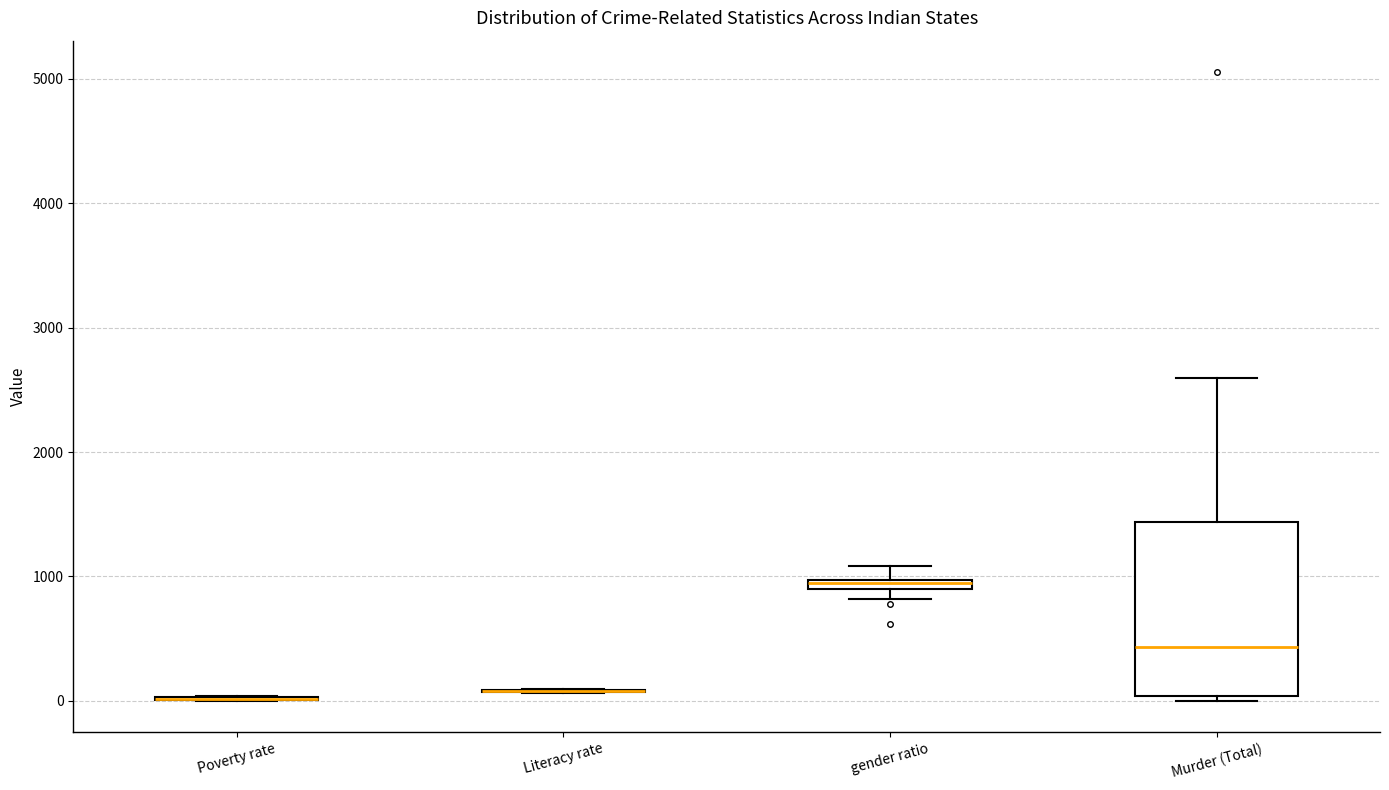

Where does the upper whisker of the box for Murder (Total) end on the y-axis? The values are not printed on the chart, so give them approximately, as read against the axis.

2600